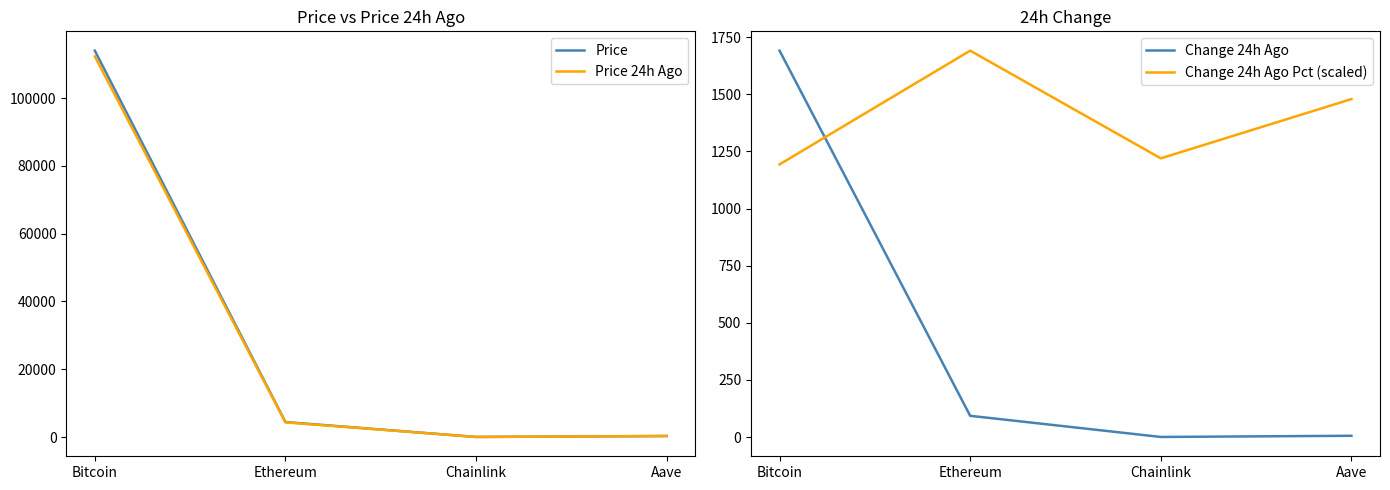

What is the difference between the maximum and minimum values in the Price series?

113957.3